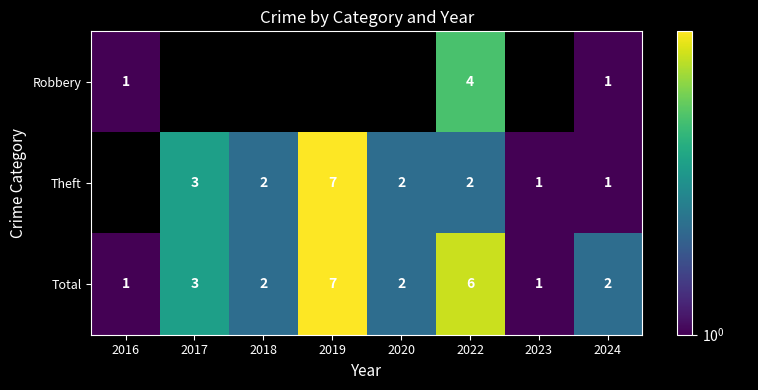

Rank the series at 2022 from lowest to highest value.

Theft, Robbery, Total